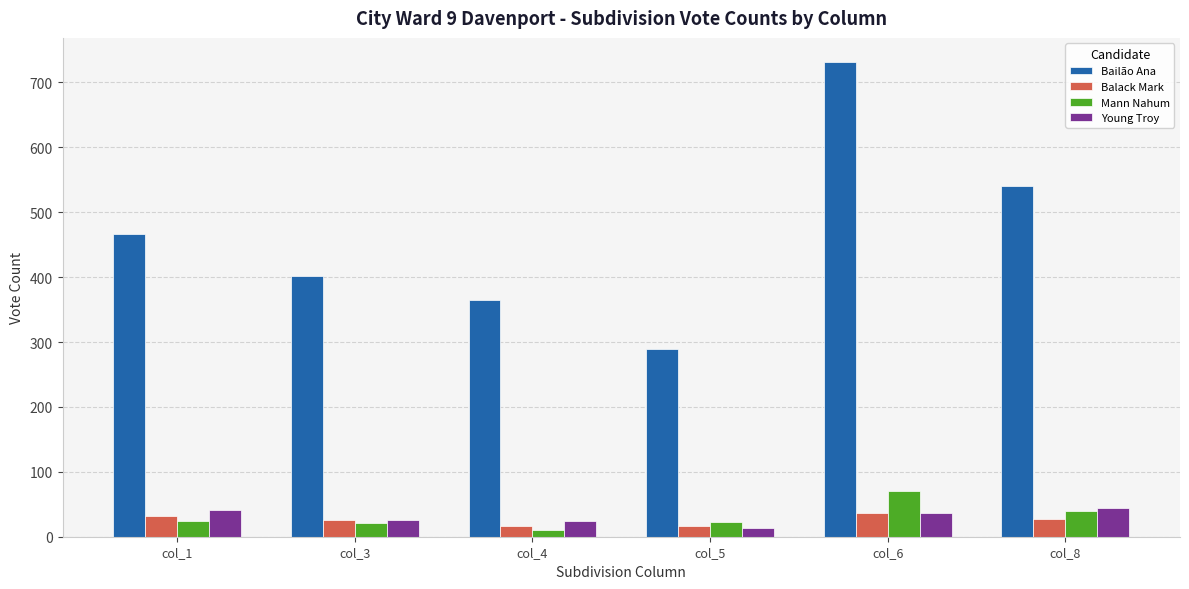

What is the spread (max minus min) of values at col_3?

380